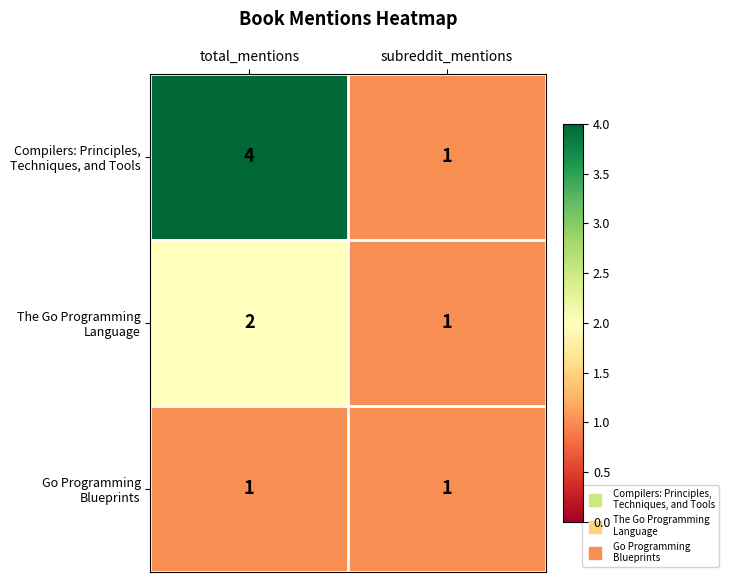

What is the spread (max minus min) of values at total_mentions?

3